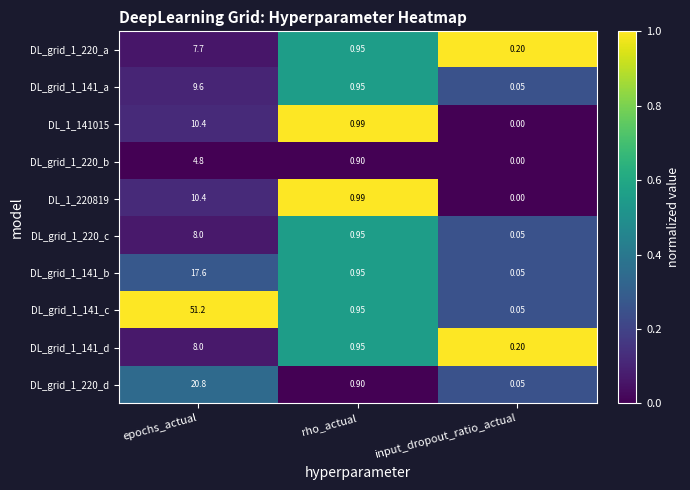

Where is DL_grid_1_220_c nearest to the value 4?

rho_actual